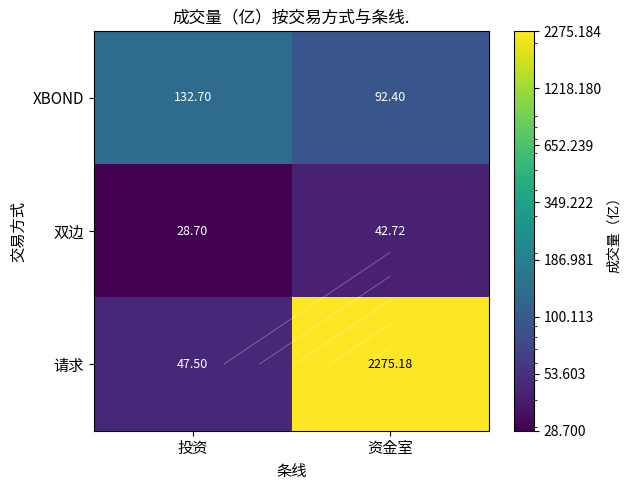

What is the minimum value shown in the chart?

28.7